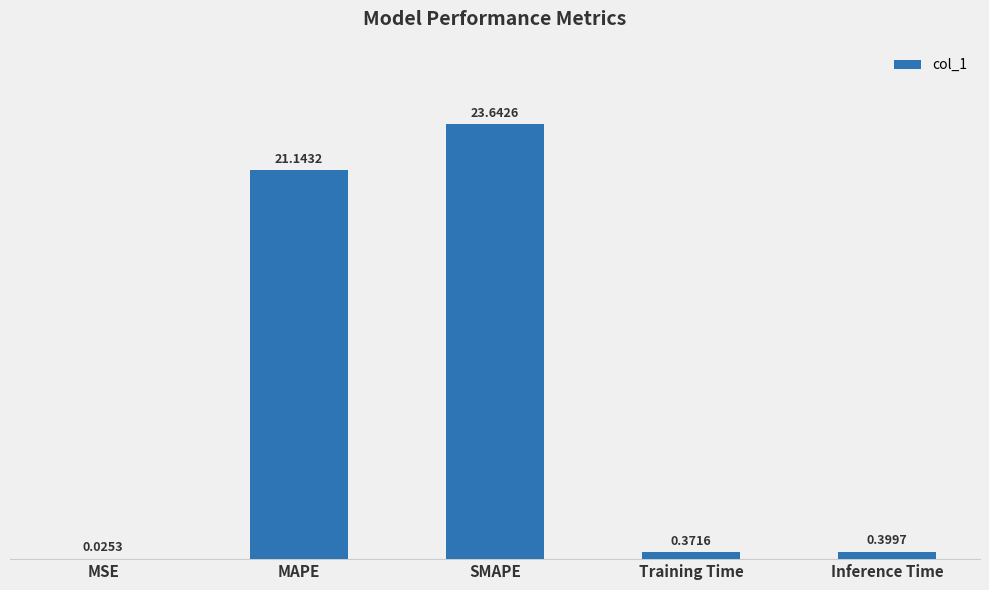

Which has a higher value, SMAPE or MSE?

SMAPE